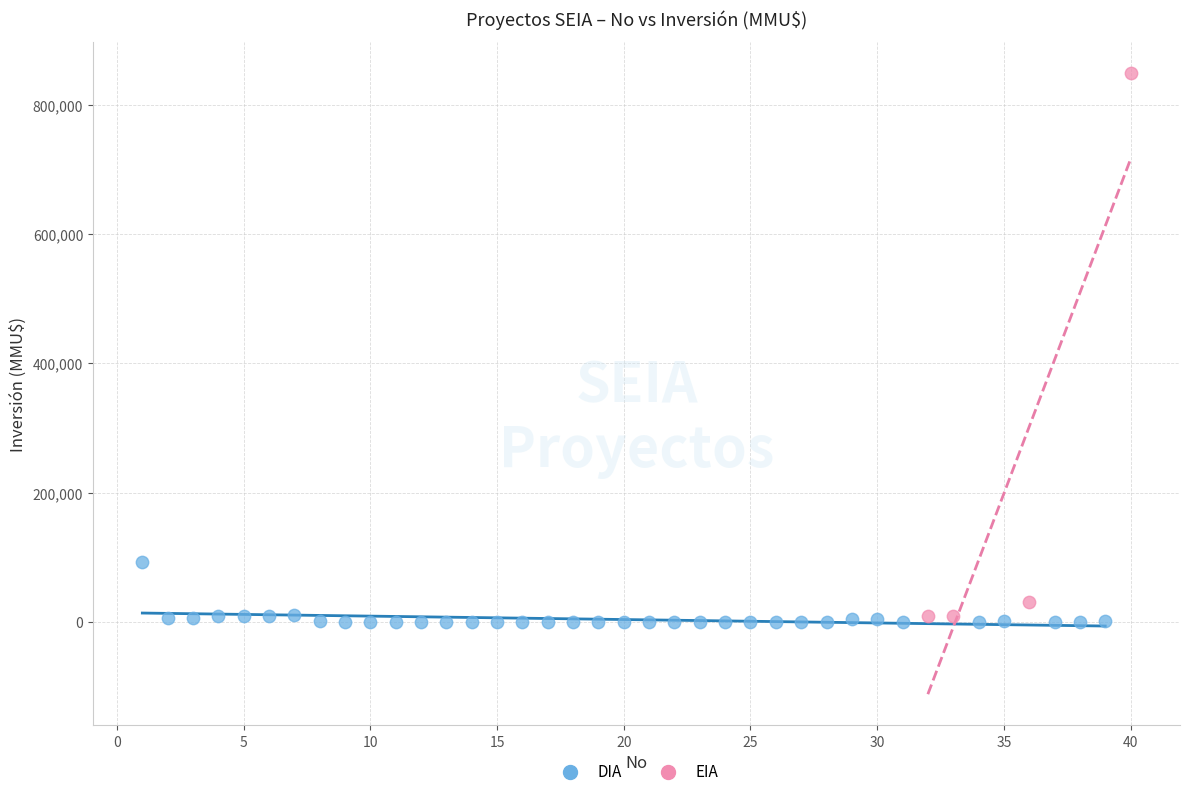

Which series contains the highest Y value?

EIA